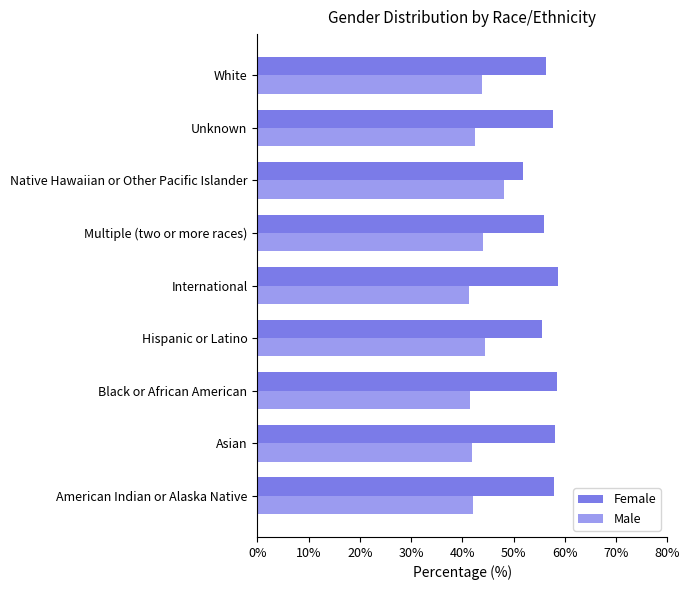

Rank the series by their average value, from highest to lowest.

Female, Male